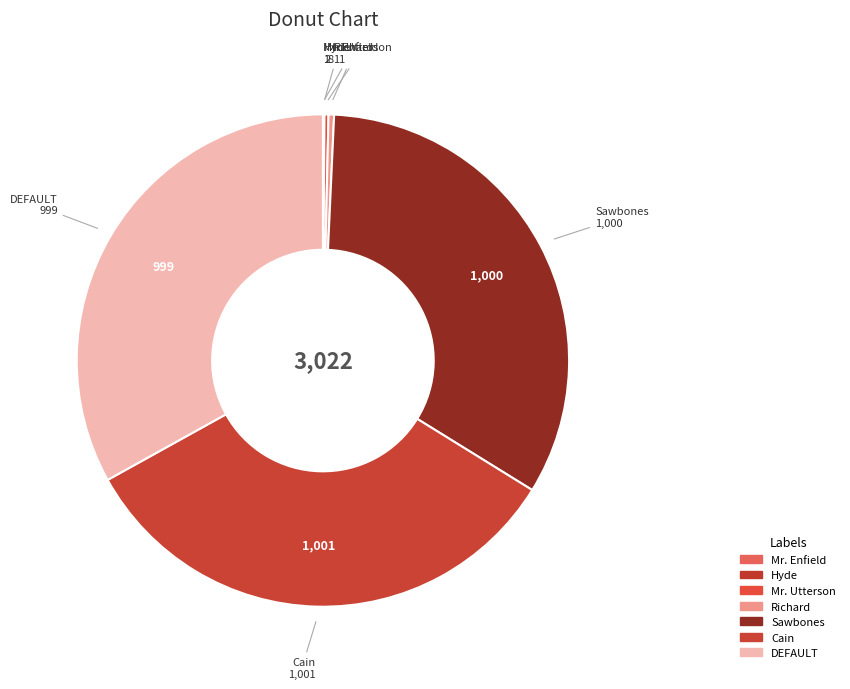

What is the total percentage of Hyde and DEFAULT?

33.1%